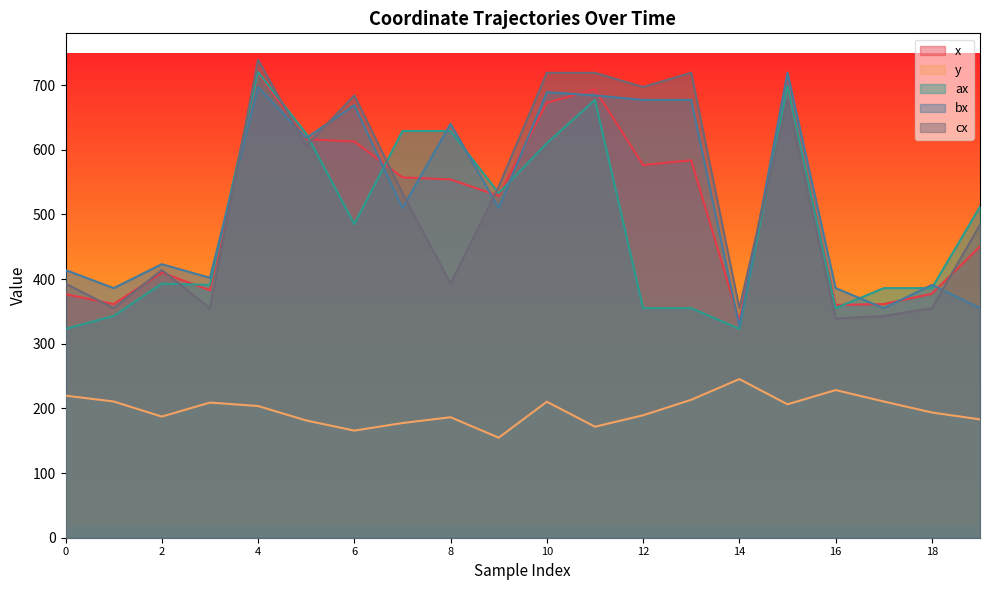

The value of ax at 19 is 512.0. True or false?

True